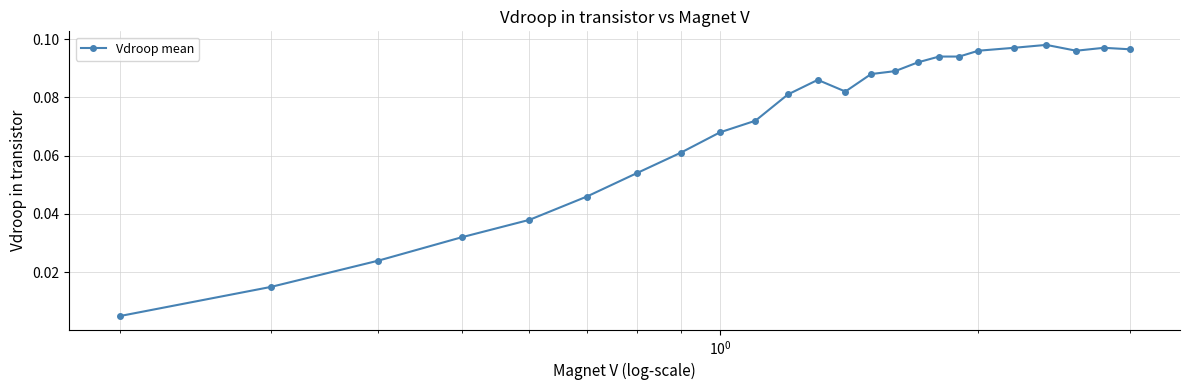

What is the sum of all values?

1.7